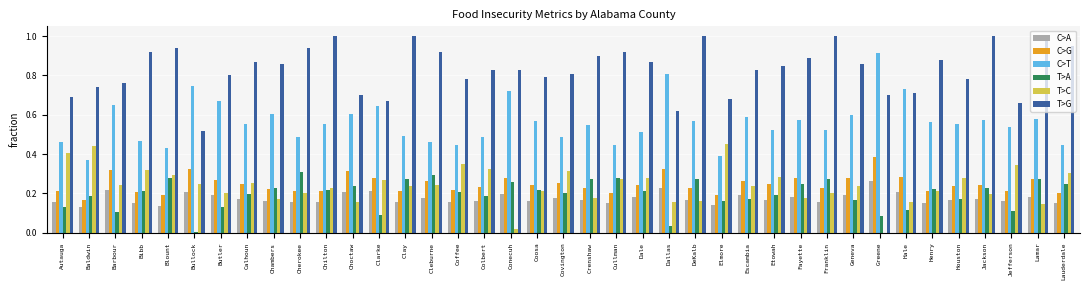

At which label does C>T reach its peak?

Greene